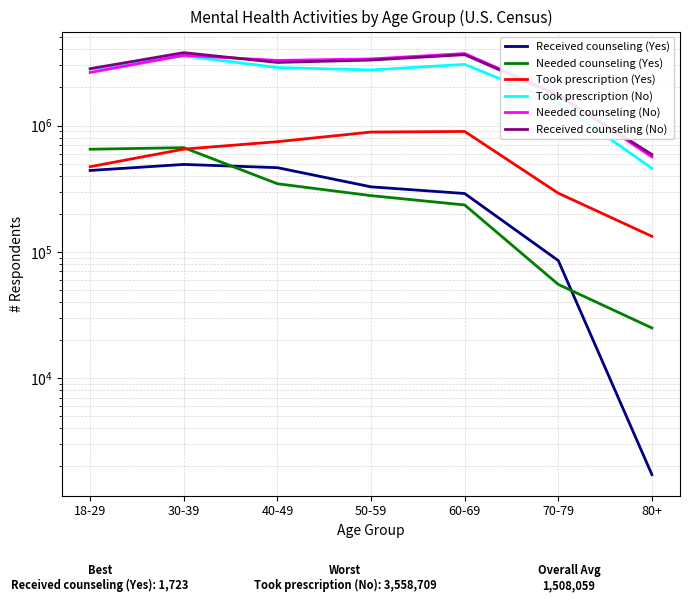

What is the difference between the Received counseling (No) values at 60-69 and 30-39?

135360